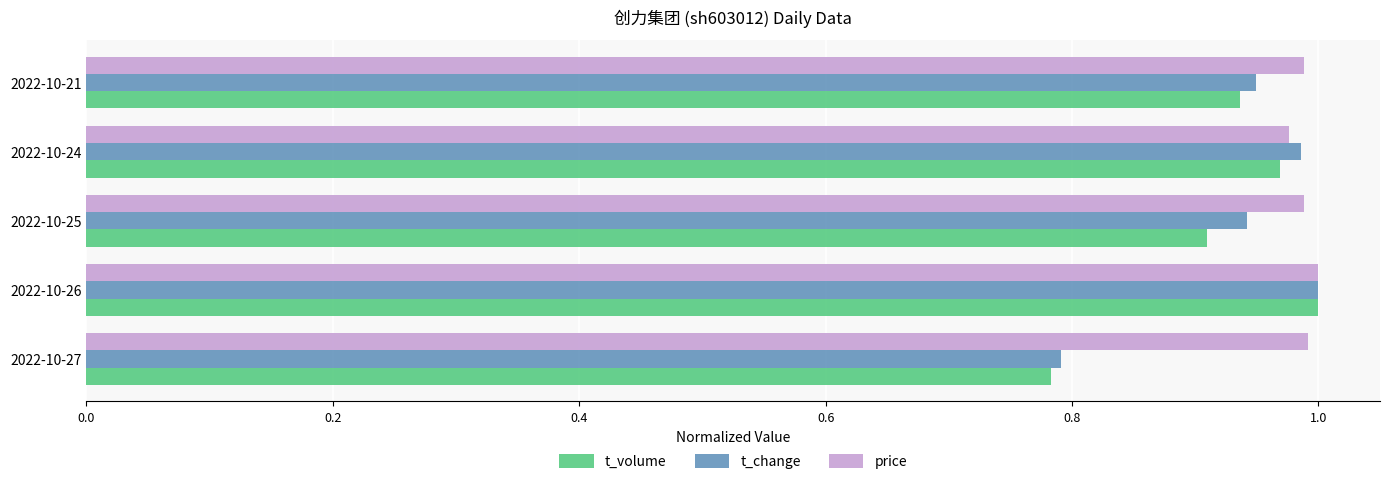

What is the total value across all series at 2022-10-25?

2.8